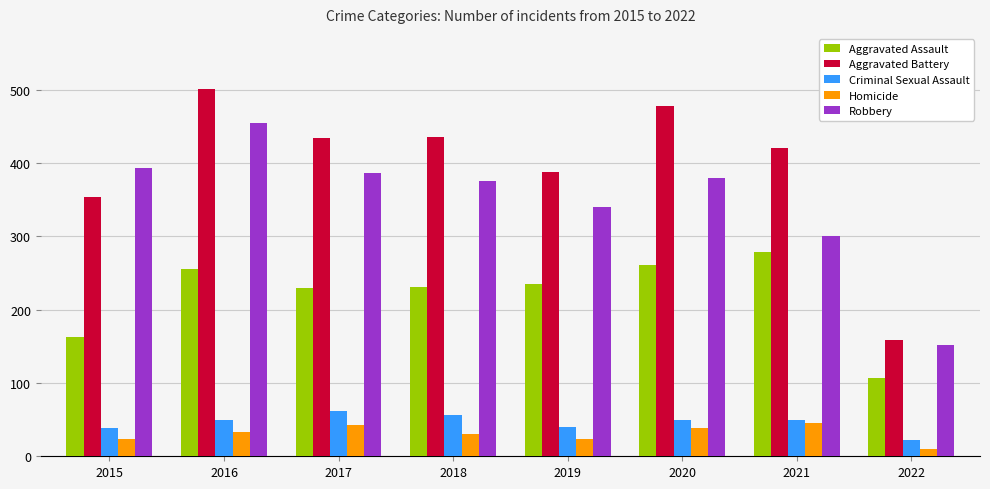

What is the average value of the Robbery series?

348